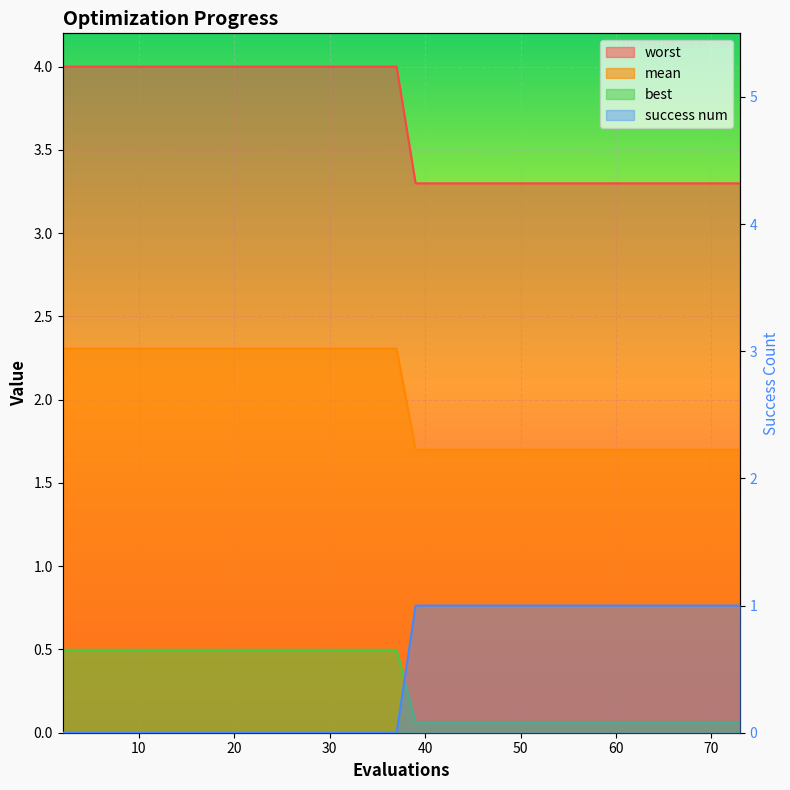

What is the label of the 15th point from the left?

30